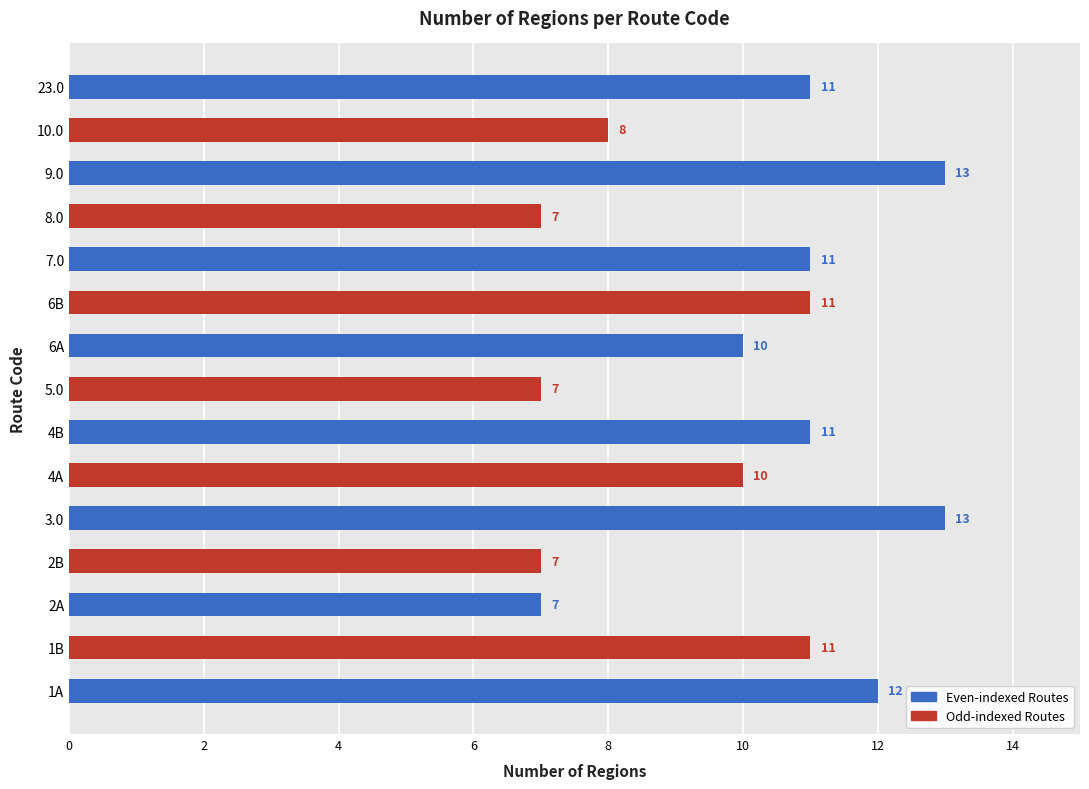

What is the maximum value shown in the chart?

13